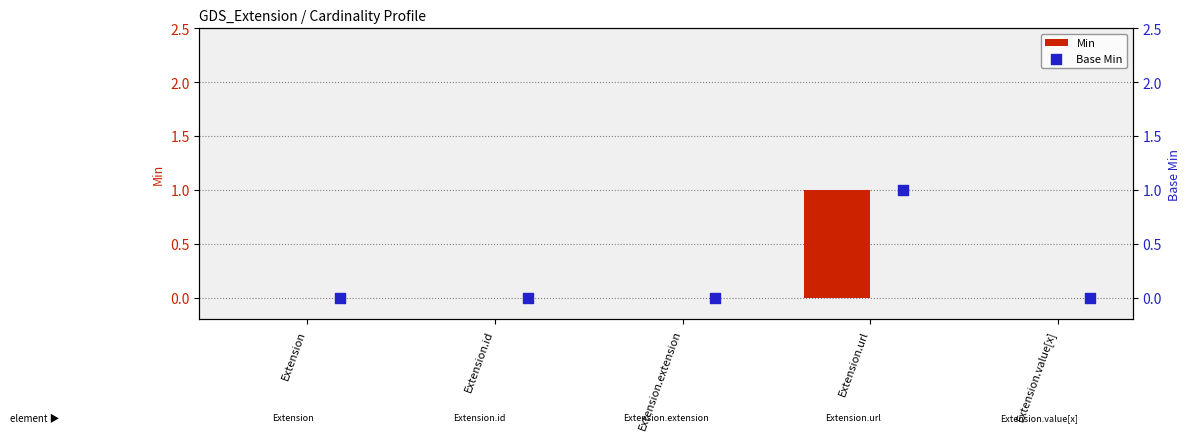

Which series contains the lowest Y value?

Min